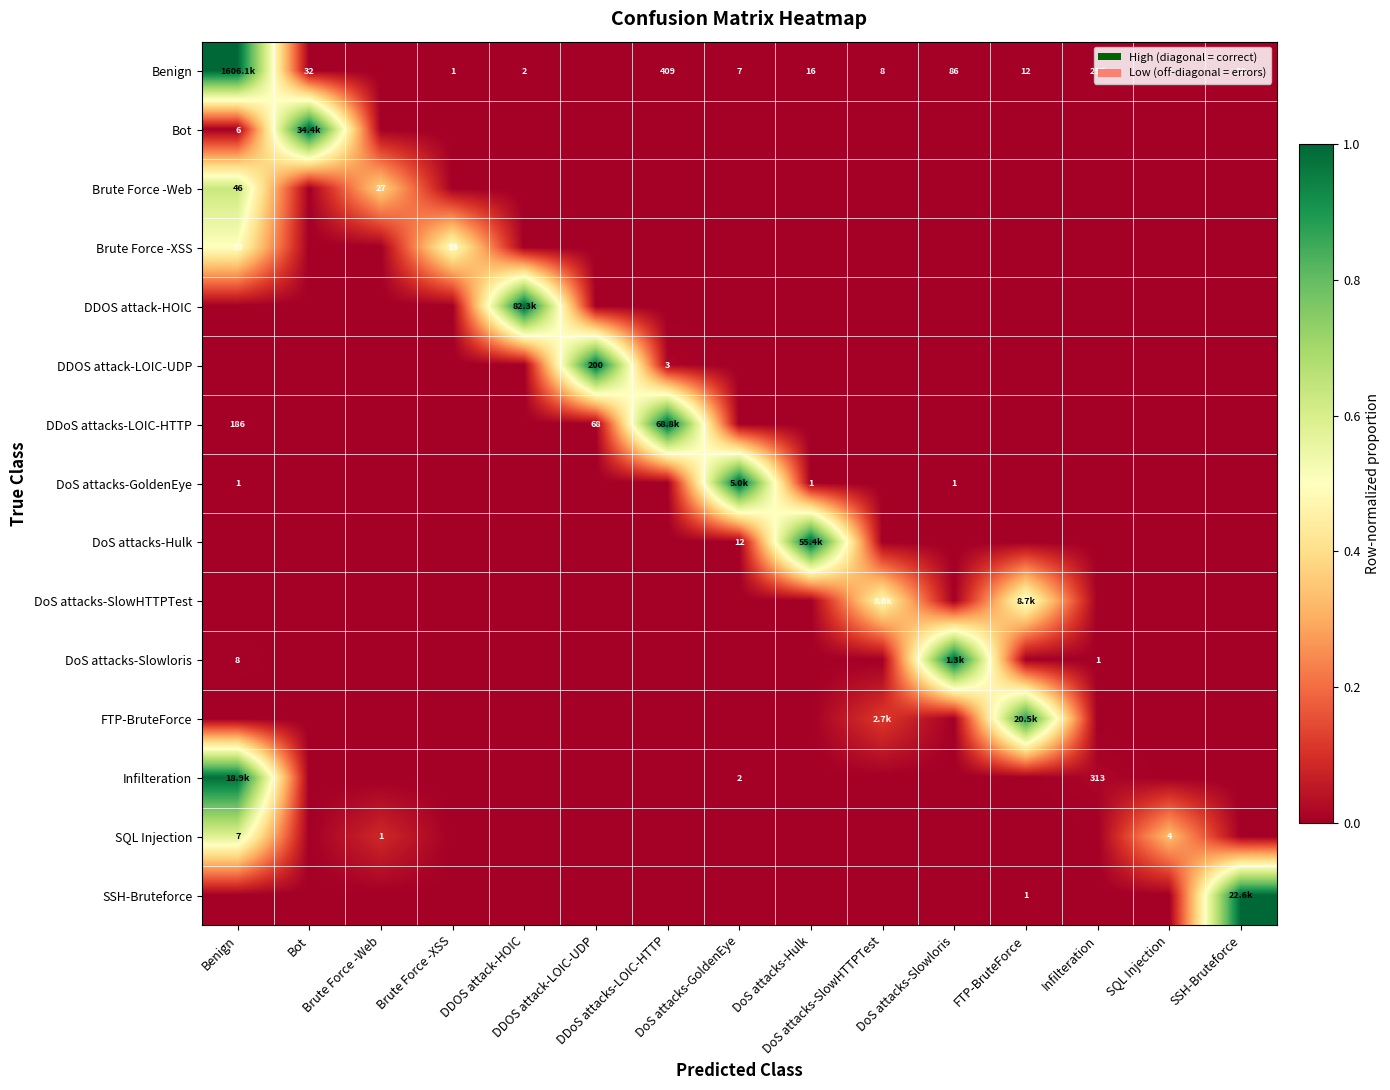

Is it true that DoS attacks-GoldenEye equals 0.0 at DoS attacks-Hulk?

True